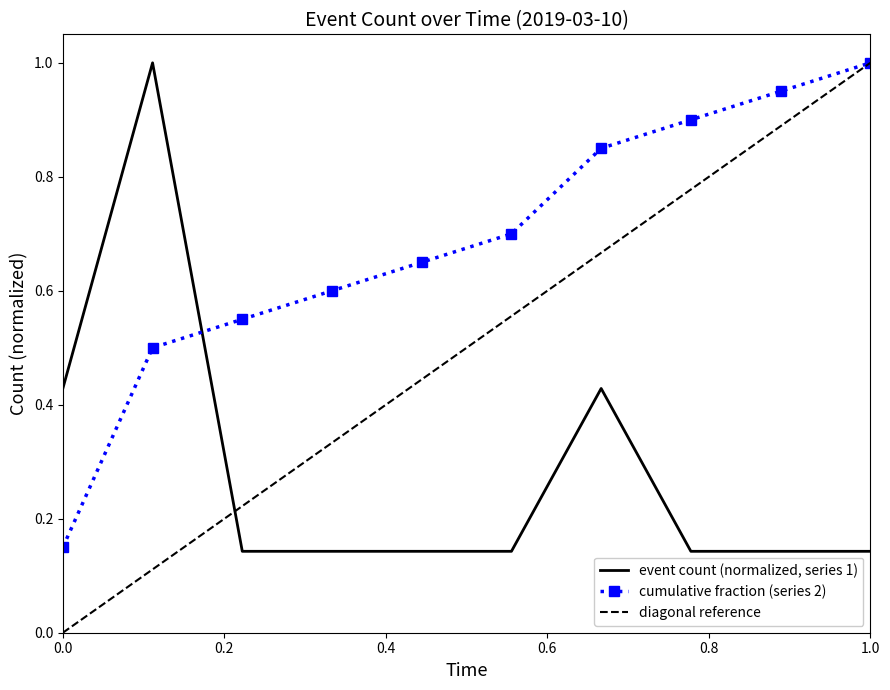

After their last crossing, which series has the higher values: cumulative fraction (series 2) or event count (normalized, series 1)?

cumulative fraction (series 2)